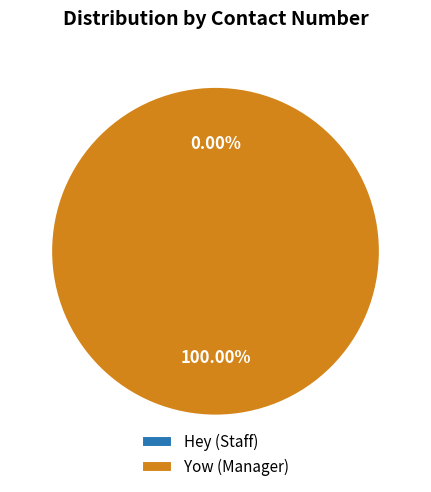

What is the largest slice in the pie chart?

Yow (Manager)